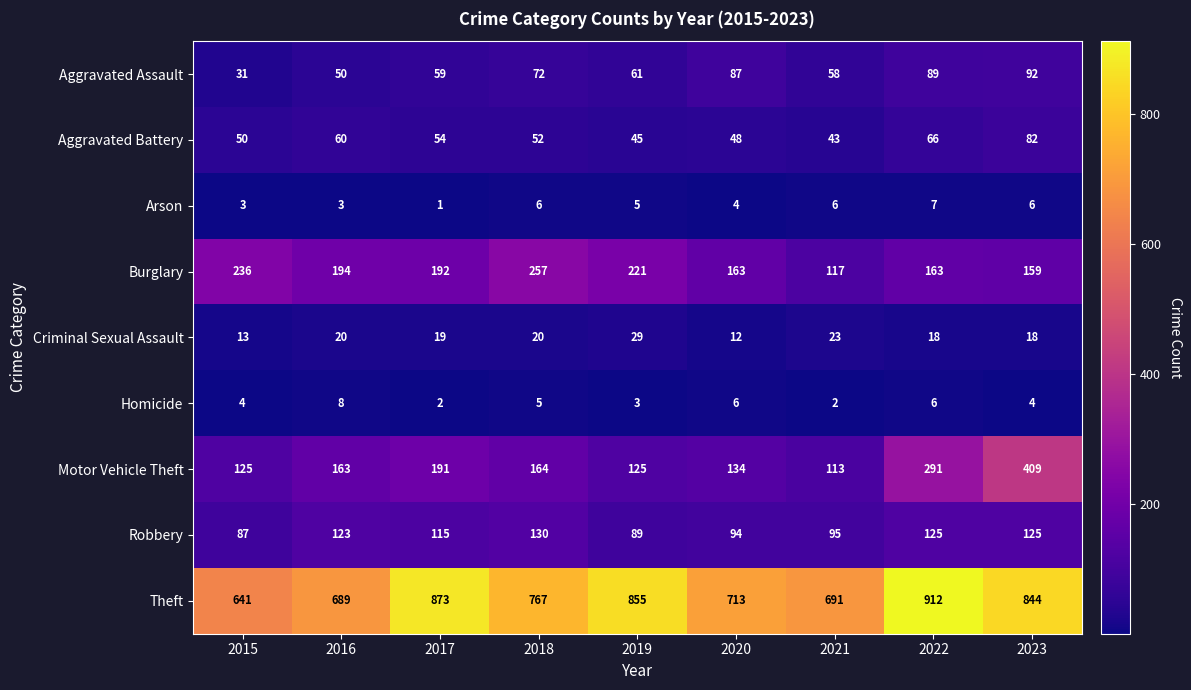

What is the approximate value of Robbery at 2019, to the nearest 5?

90